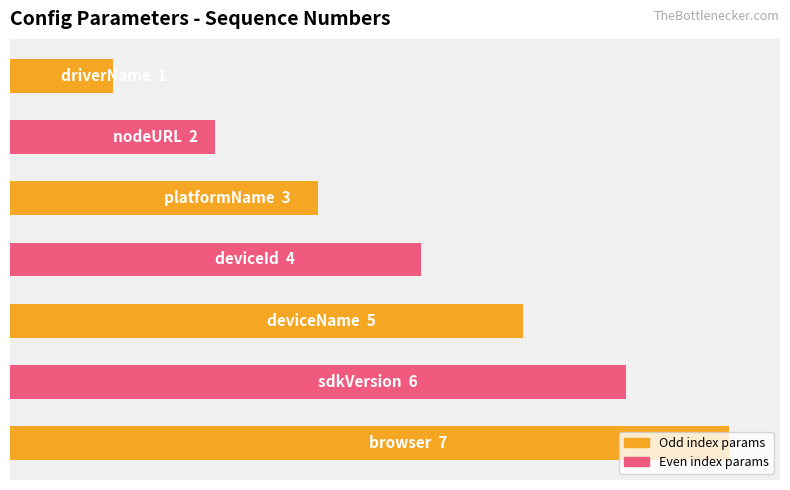

Are the bars horizontal?

Yes